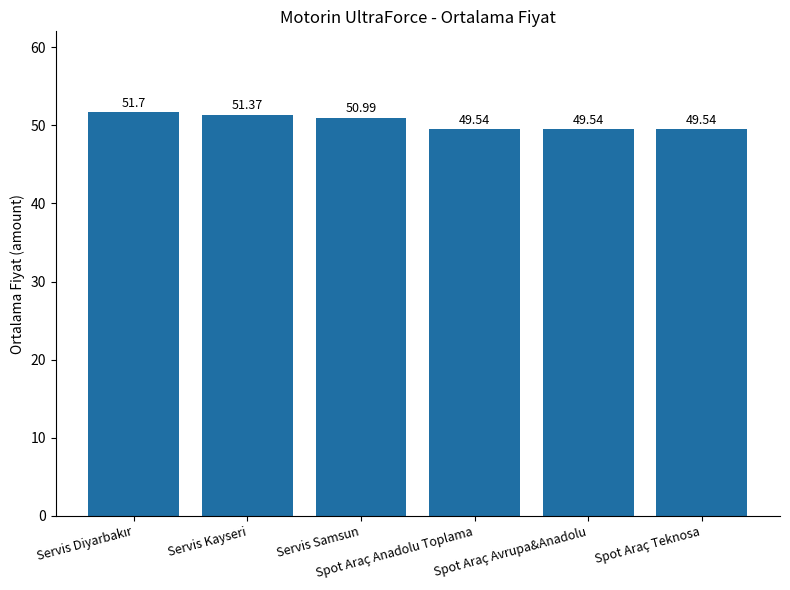

What is the sum of all values?

302.7